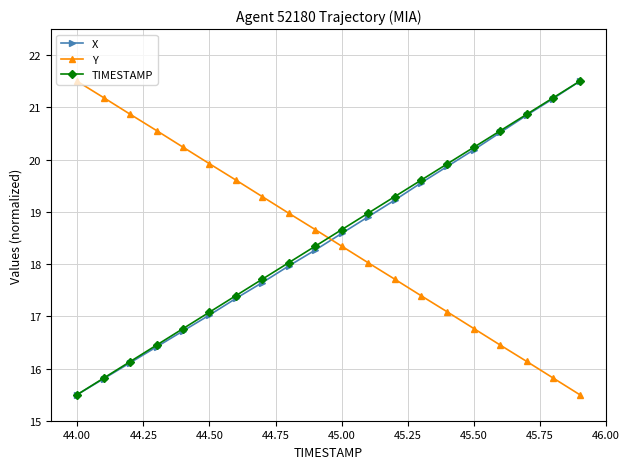

Does the chart display data point markers on the line(s)?

Yes